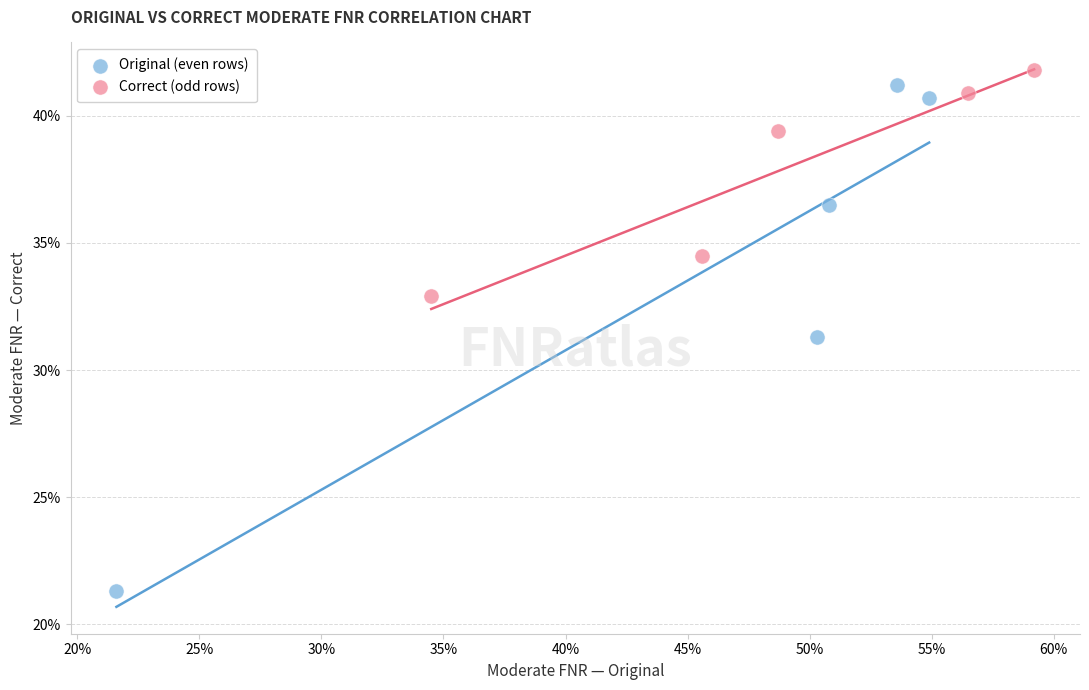

What are all the series names shown in the legend?

Original (even rows), Correct (odd rows)